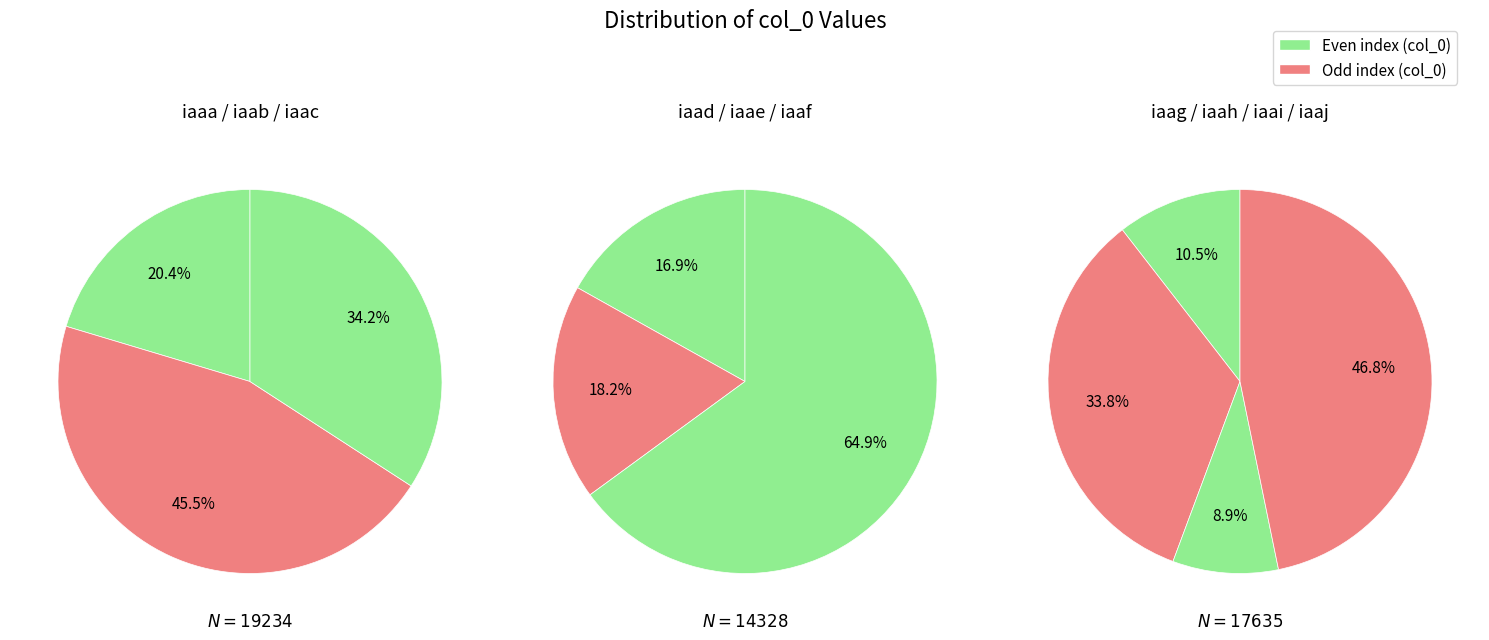

The iaad slice represents 1% of the pie. True or false?

False